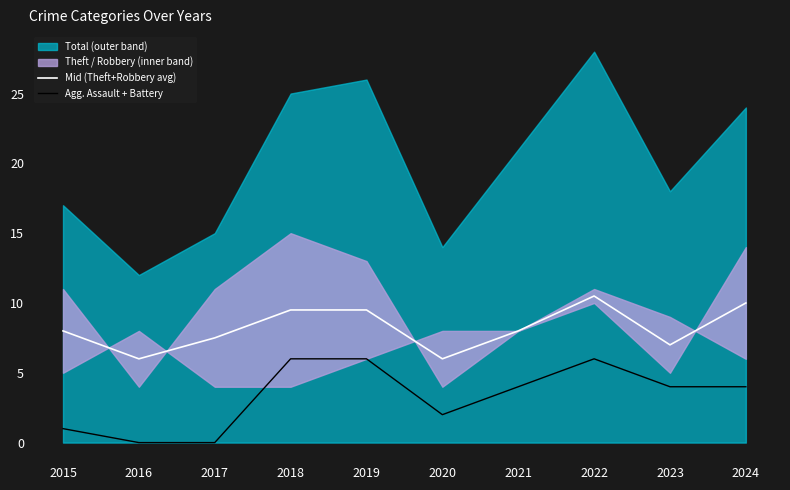

Reading left to right, extract all data points from this chart.

Mid (Theft+Robbery avg): 2015=8.0	2016=6.0	2017=7.5	2018=9.5	2019=9.5	2020=6.0	2021=8.0	2022=10.5	2023=7.0	2024=10.0
Agg. Assault + Battery: 2015=1.0	2016=0.0	2017=0.0	2018=6.0	2019=6.0	2020=2.0	2021=4.0	2022=6.0	2023=4.0	2024=4.0